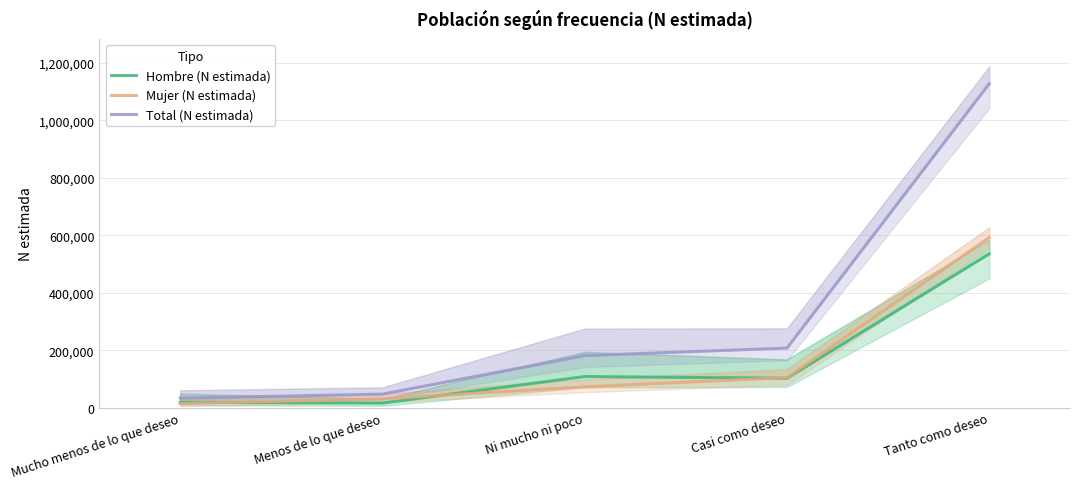

Is it true that Mujer (N estimada) equals 96510 at Ni mucho ni poco?

False